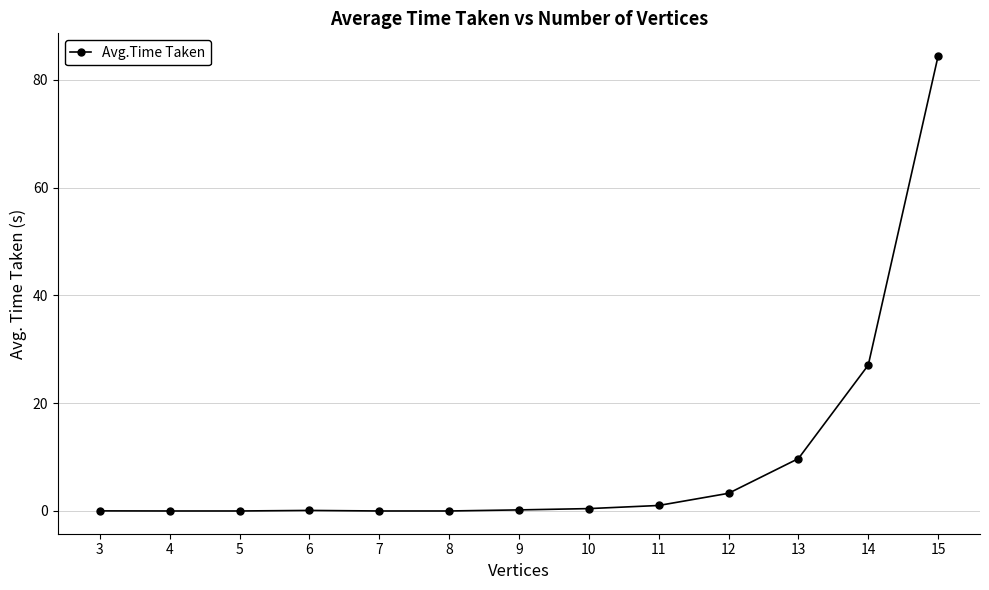

Is it true that the value at 9 is 0.2?

True